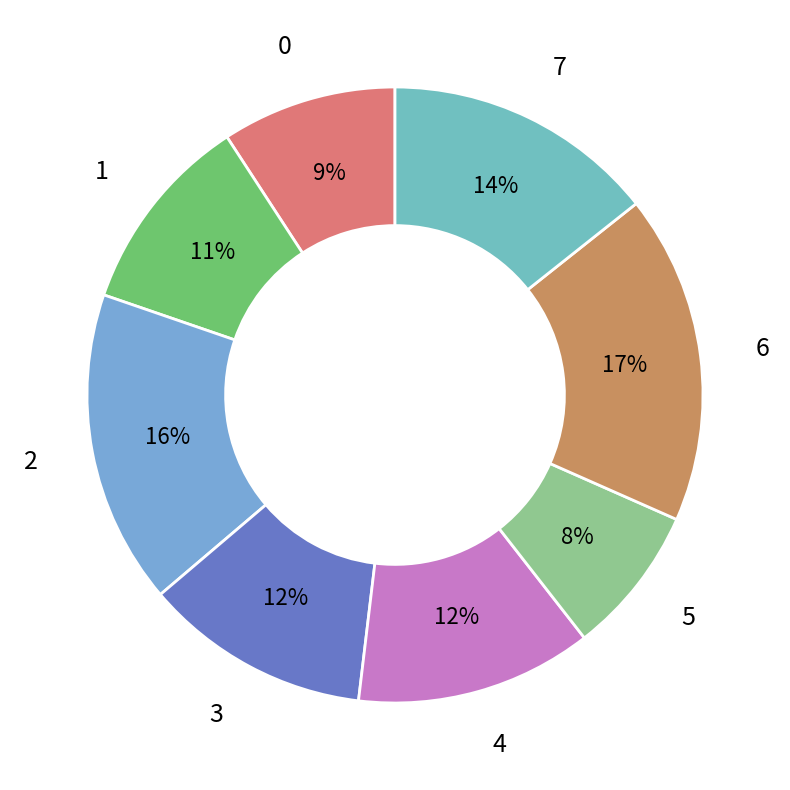

How many segments does this pie chart have?

8